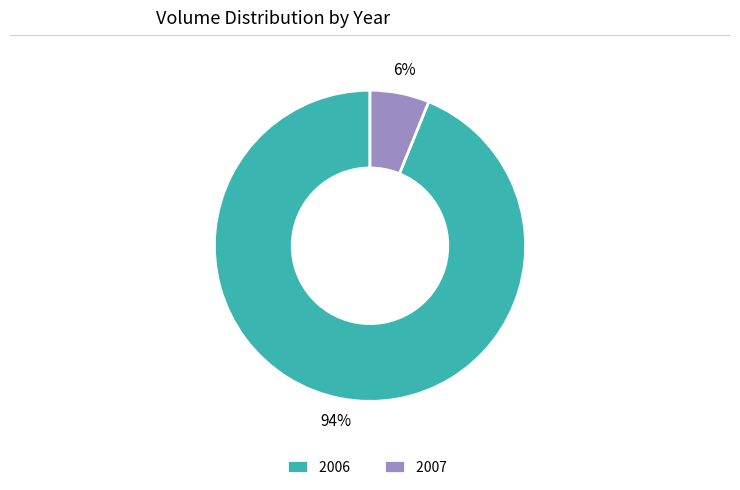

Is the sum of 2007 and 2006 greater than half?

Yes